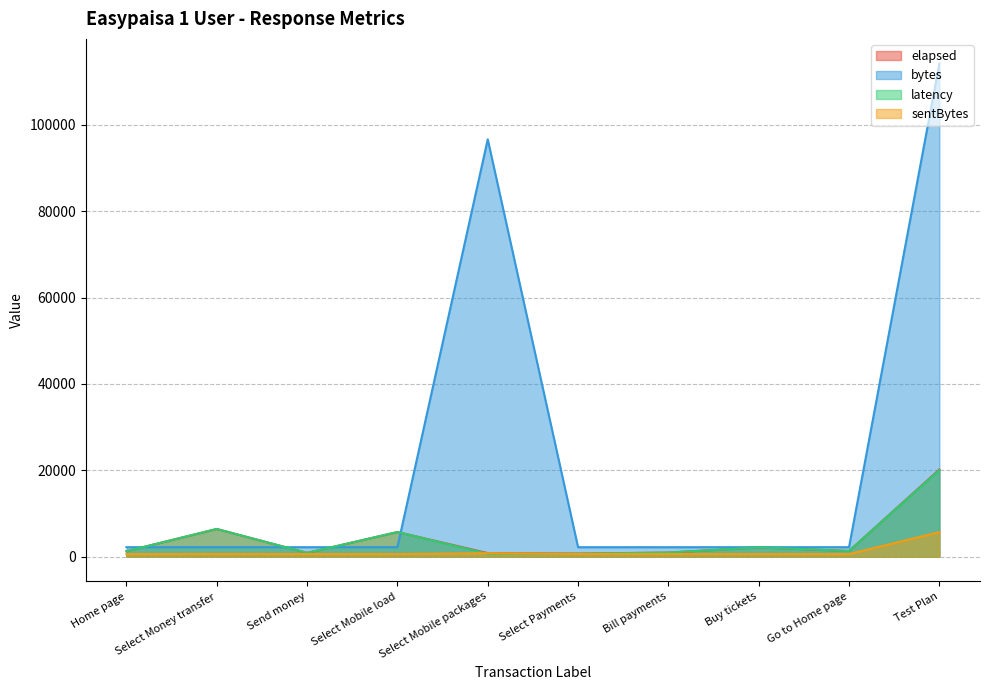

Count the number of data series in this chart.

4